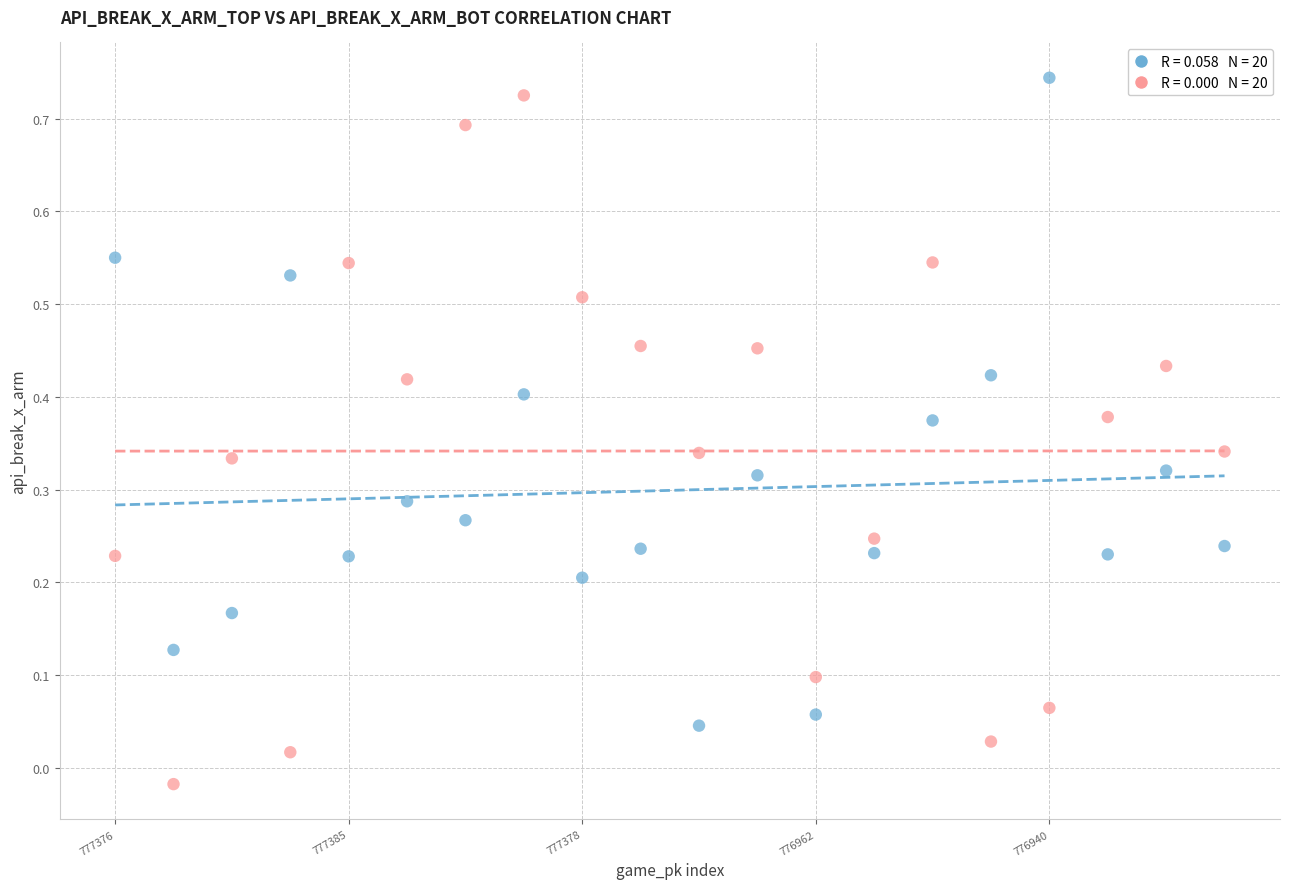

Across all data points, what is the range of Y values (max minus min)?

0.8